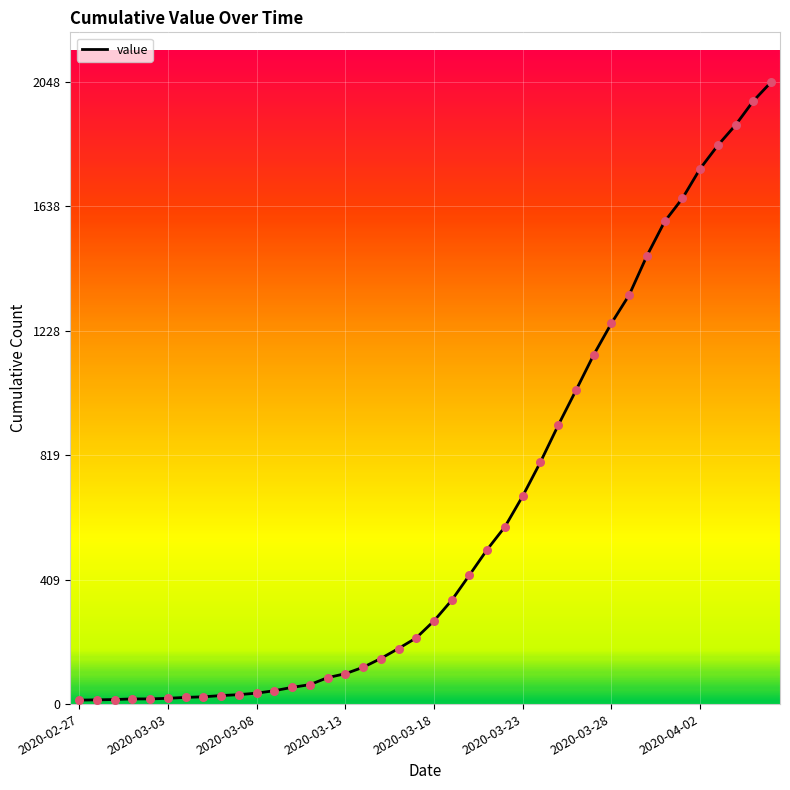

What is the greatest value displayed?

2048